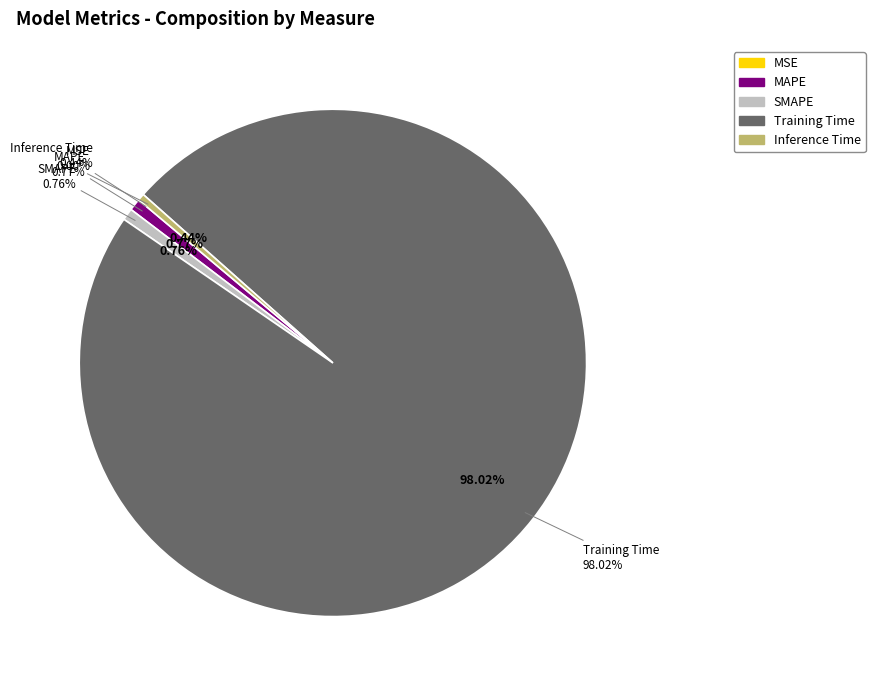

Which category has the biggest portion of the pie?

Training Time